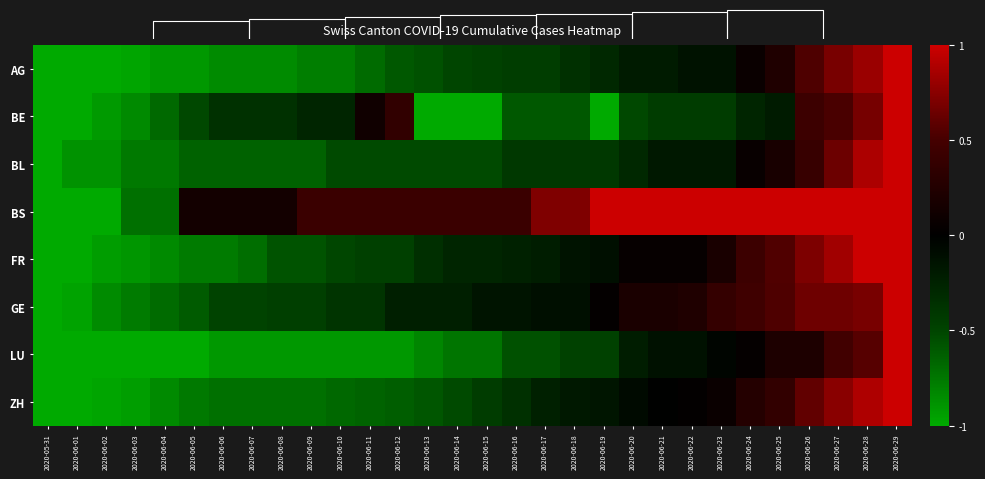

What is the smallest value displayed?

-1.0